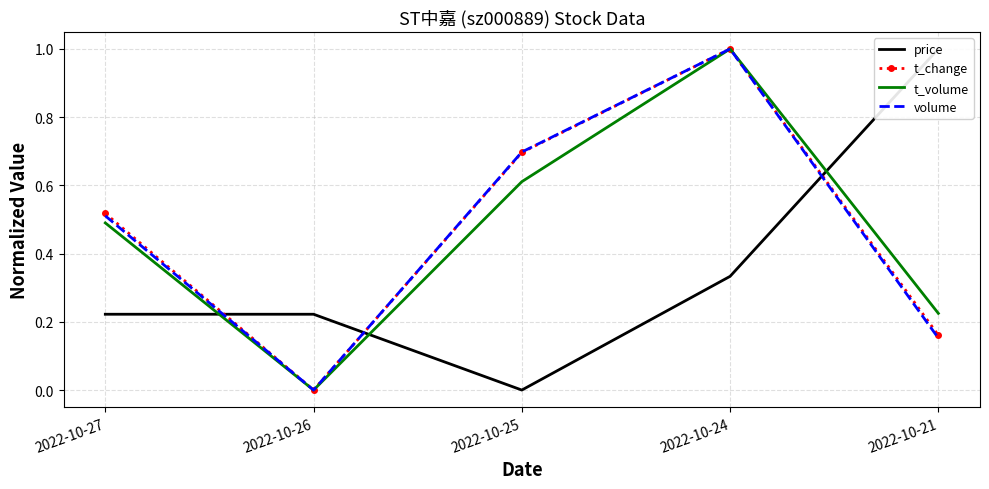

Which series has the widest spread of values?

volume